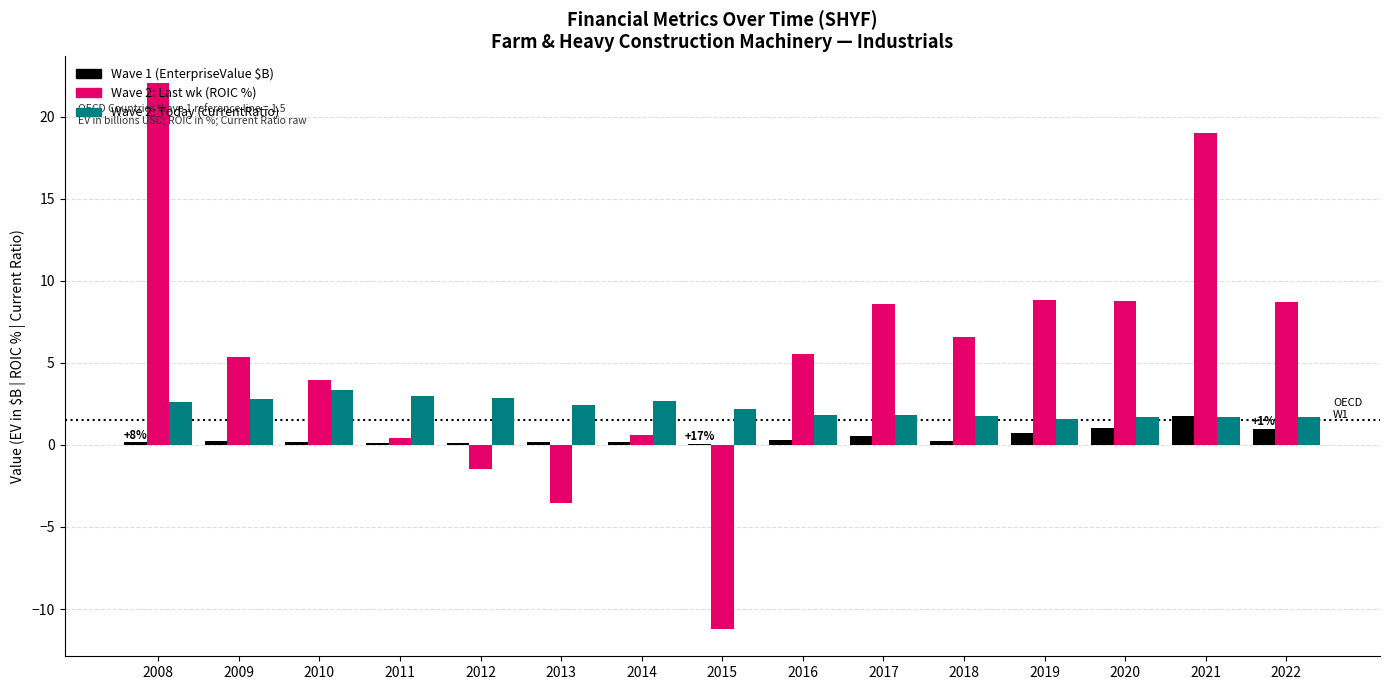

The Wave 2: Last wk (ROIC %) series shows 0.4 at 2011. True or false?

True